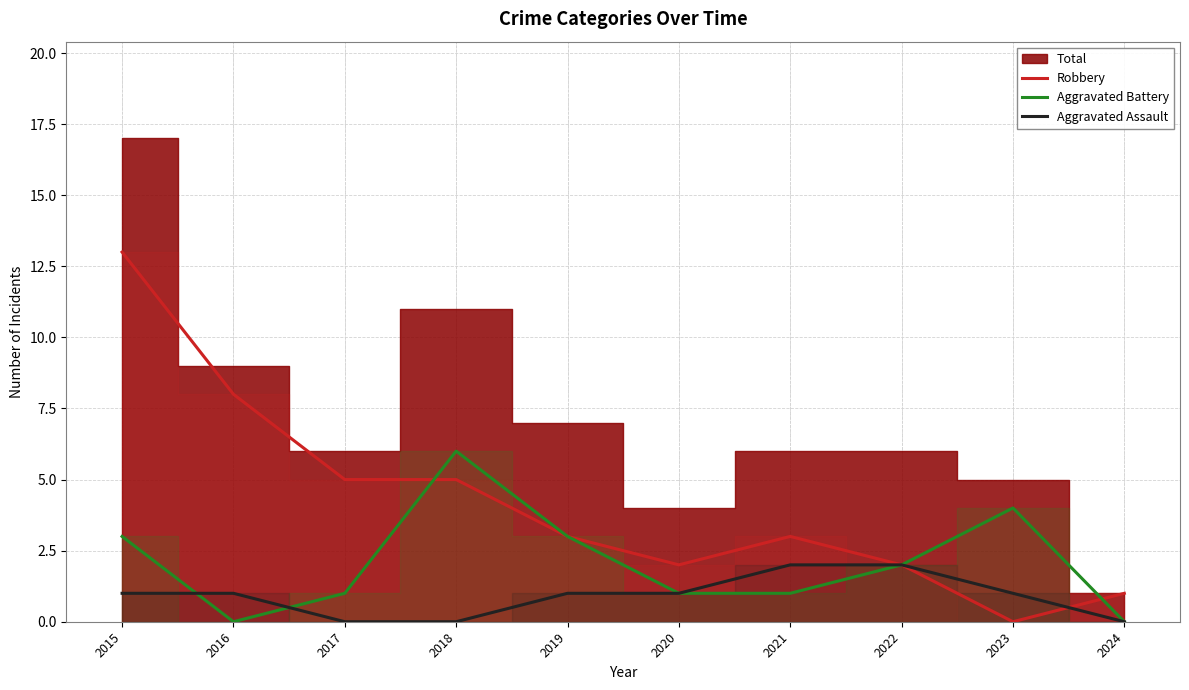

Is the value of Aggravated Battery at 2017 greater than the value of Robbery at 2016?

No